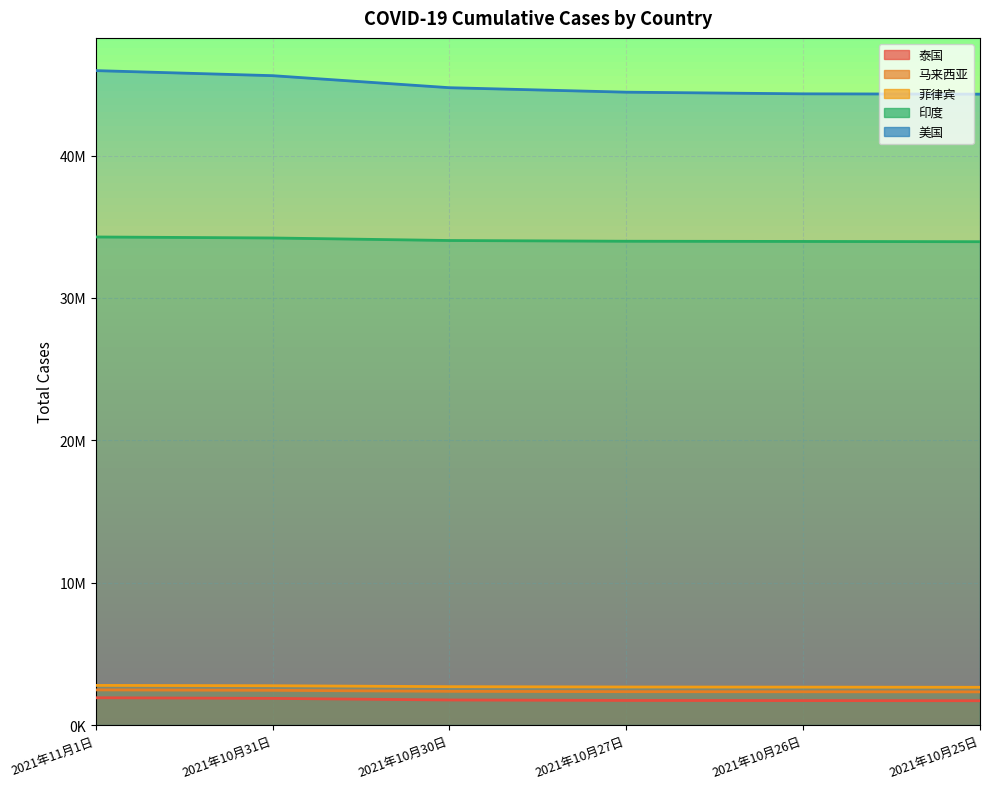

At how many categories does at least one series exceed 30313278?

6